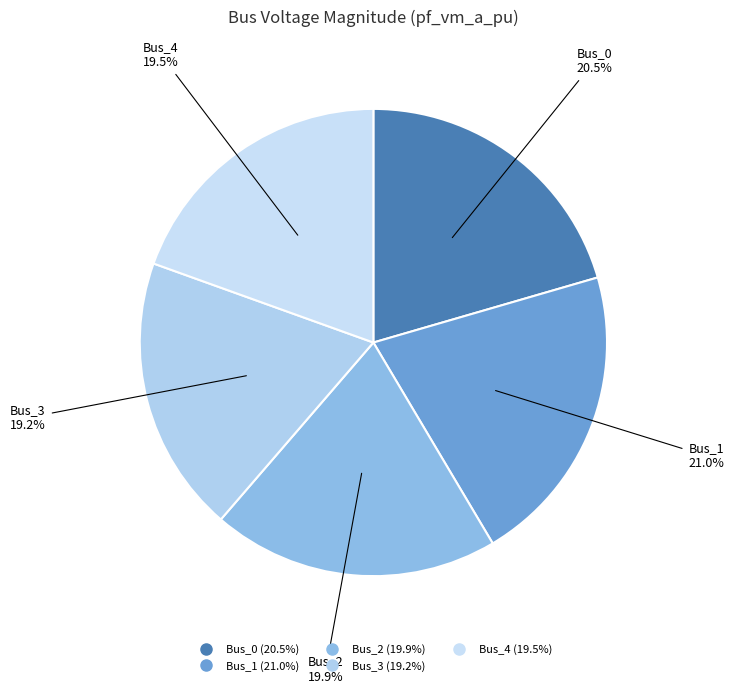

Which has a higher value, Bus_1 or Bus_3?

Bus_1